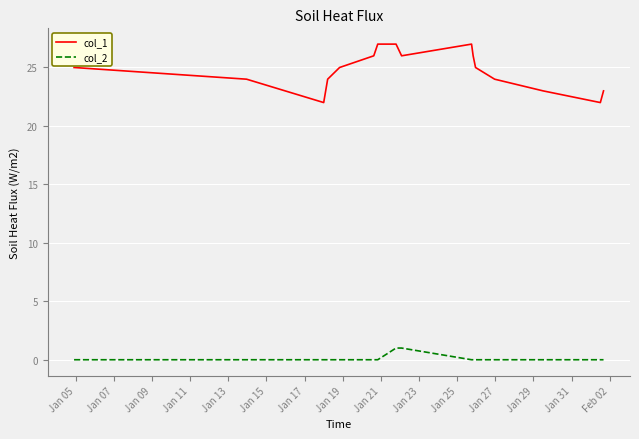

Reading left to right, extract all data points from this chart.

col_1: 25	24	22	24	25	26	27	27	26	27	26	25	24	23	22	23
col_2: 0	0	0	0	0	0	0	1	1	0	0	0	0	0	0	0